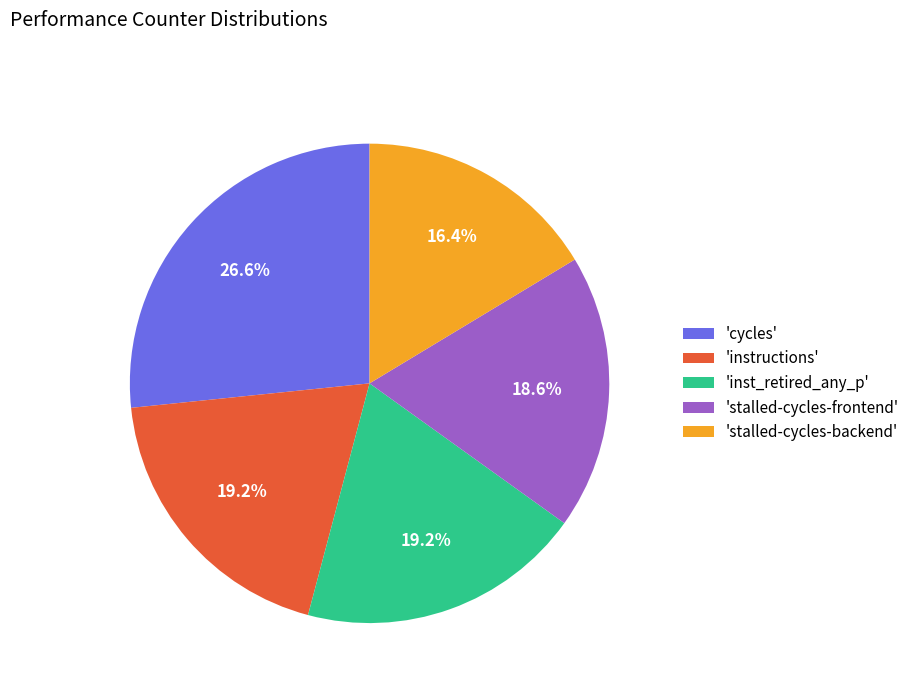

Is there any slice that represents more than half of the pie?

No